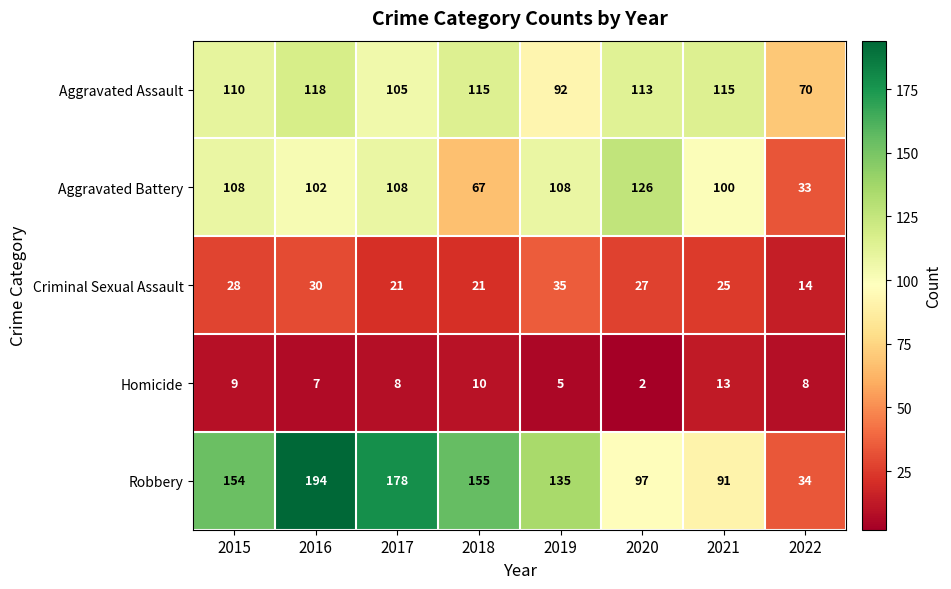

Which category has the highest value in the Robbery series?

2016